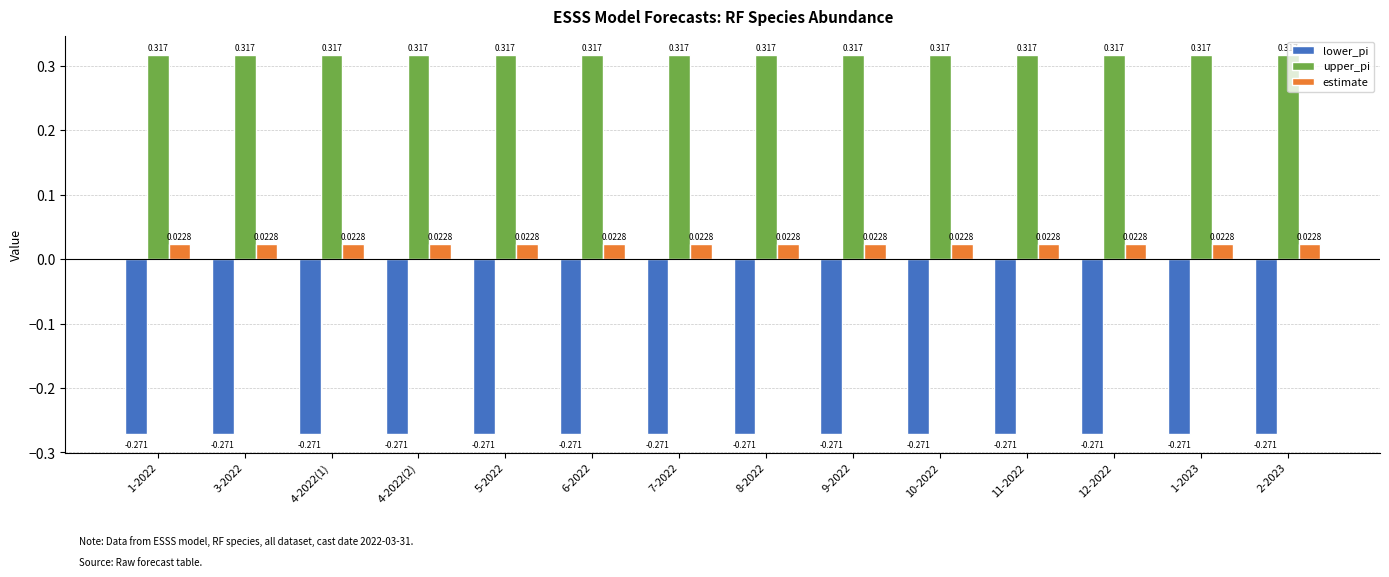

At how many categories does at least one series exceed 0?

14